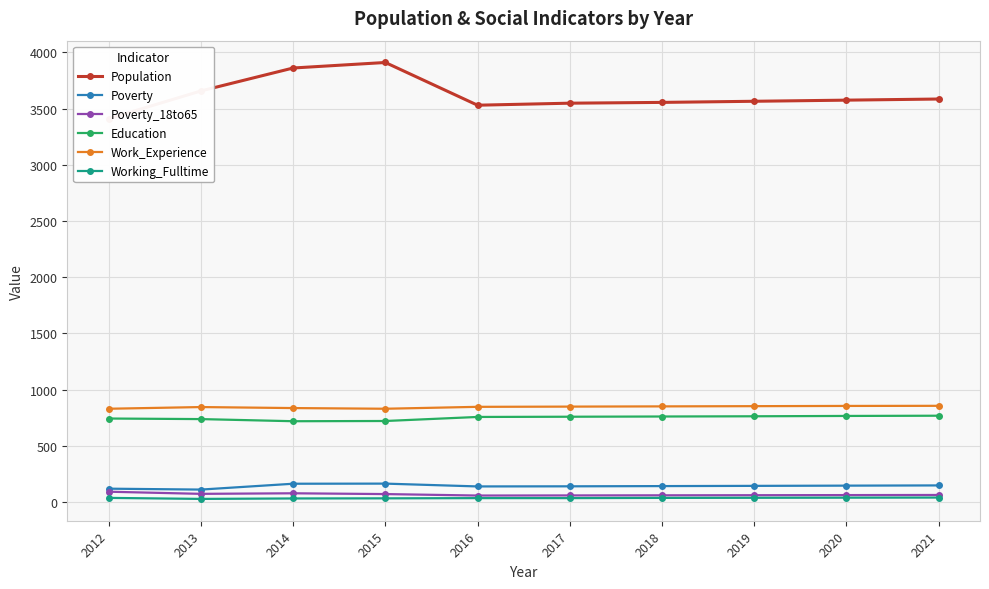

Between 2014 and 2020, which series saw the biggest shift?

Population